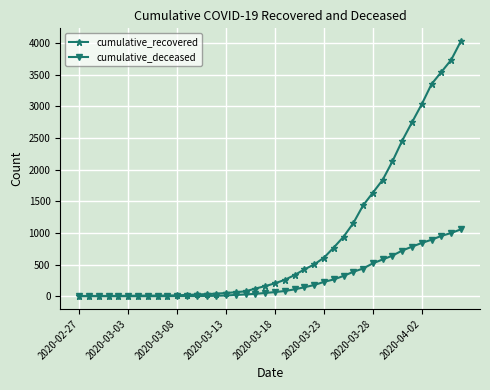

List the series in order of their overall mean, lowest first.

cumulative_deceased, cumulative_recovered